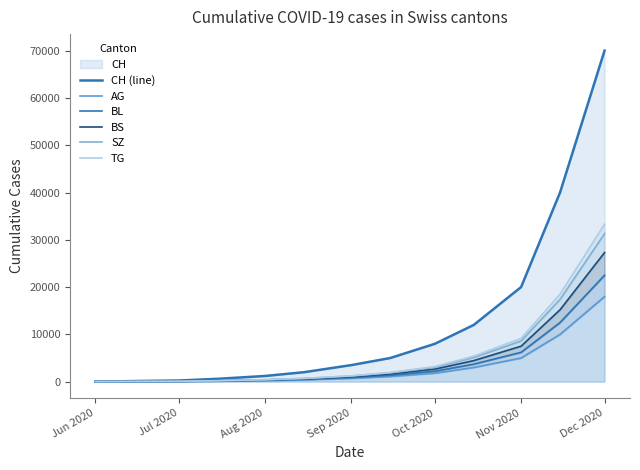

Count the number of data series in this chart.

6